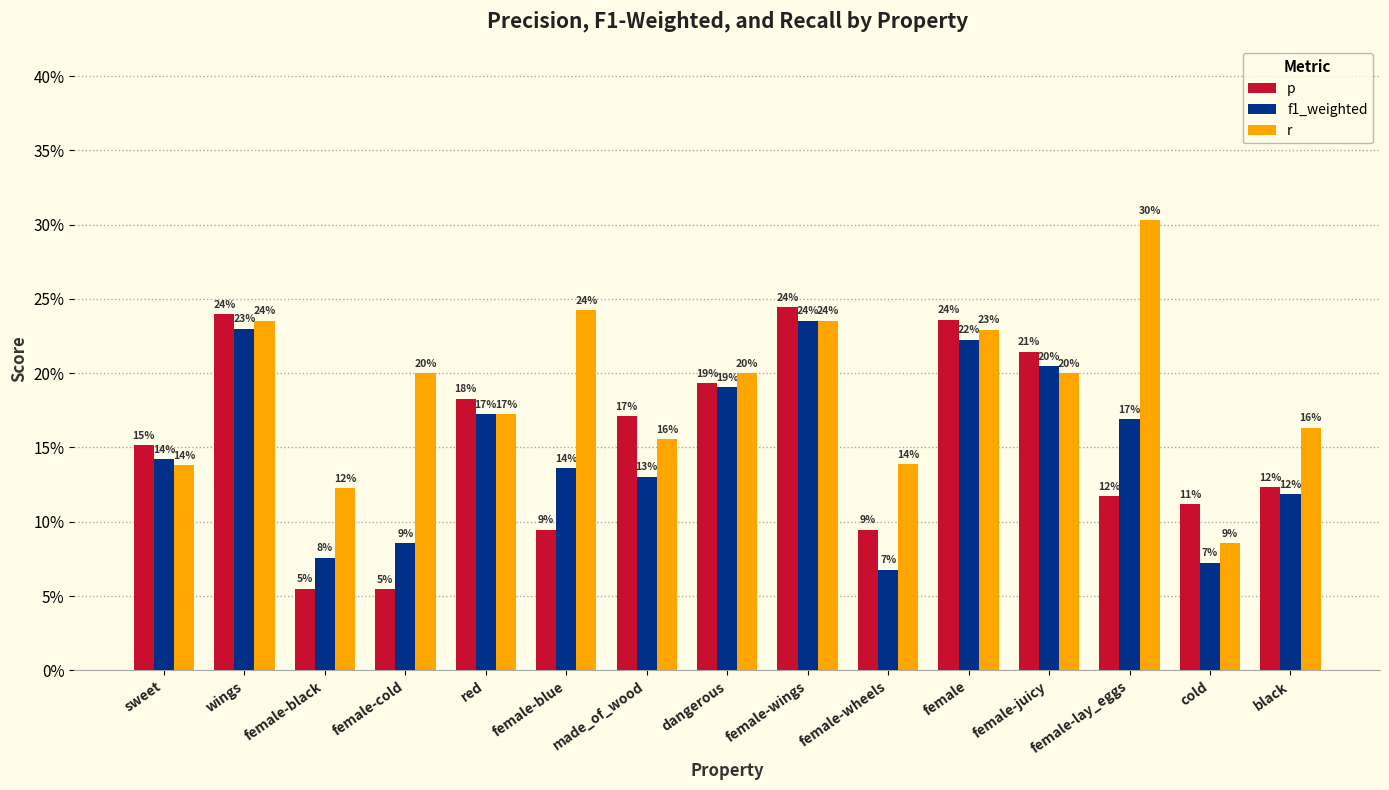

Does the chart contain any negative values?

No